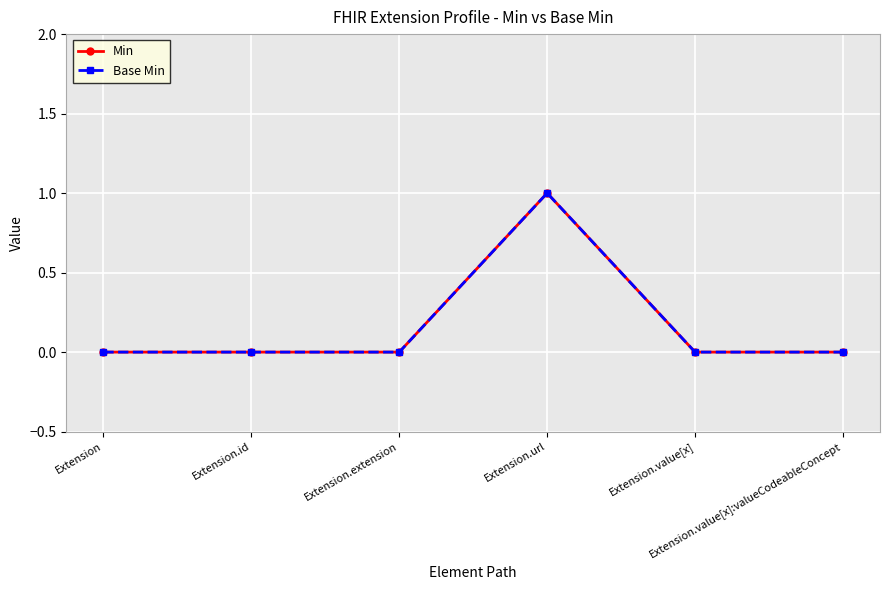

True or false: Base Min and Min cross at least once.

False